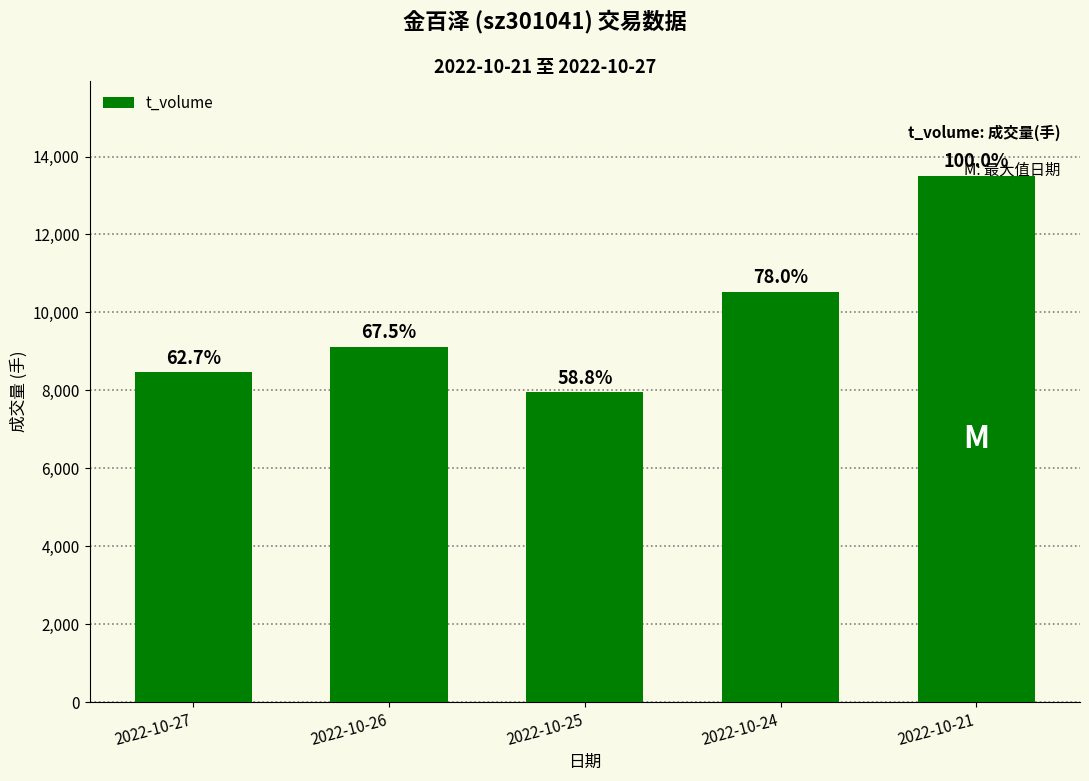

Where does the data first go above 9118?

2022-10-24